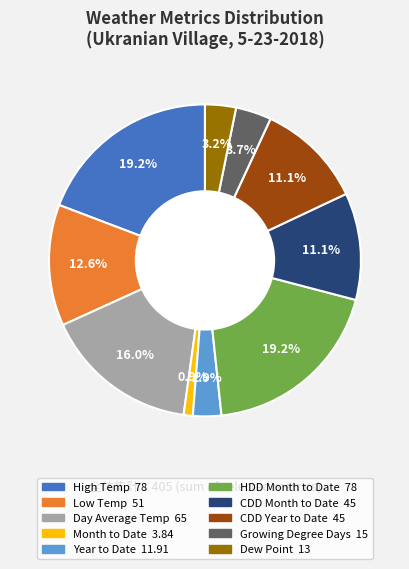

How much of the chart is everything except CDD Month to Date?

88.9%